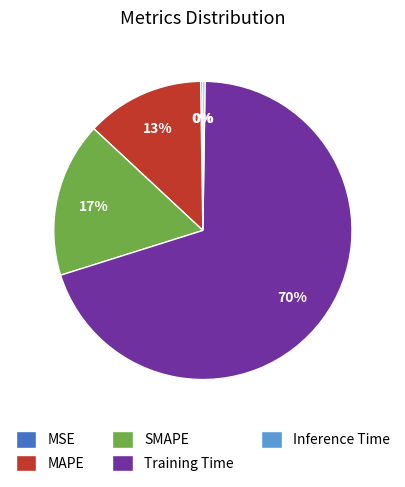

What is the largest slice in the pie chart?

Training Time